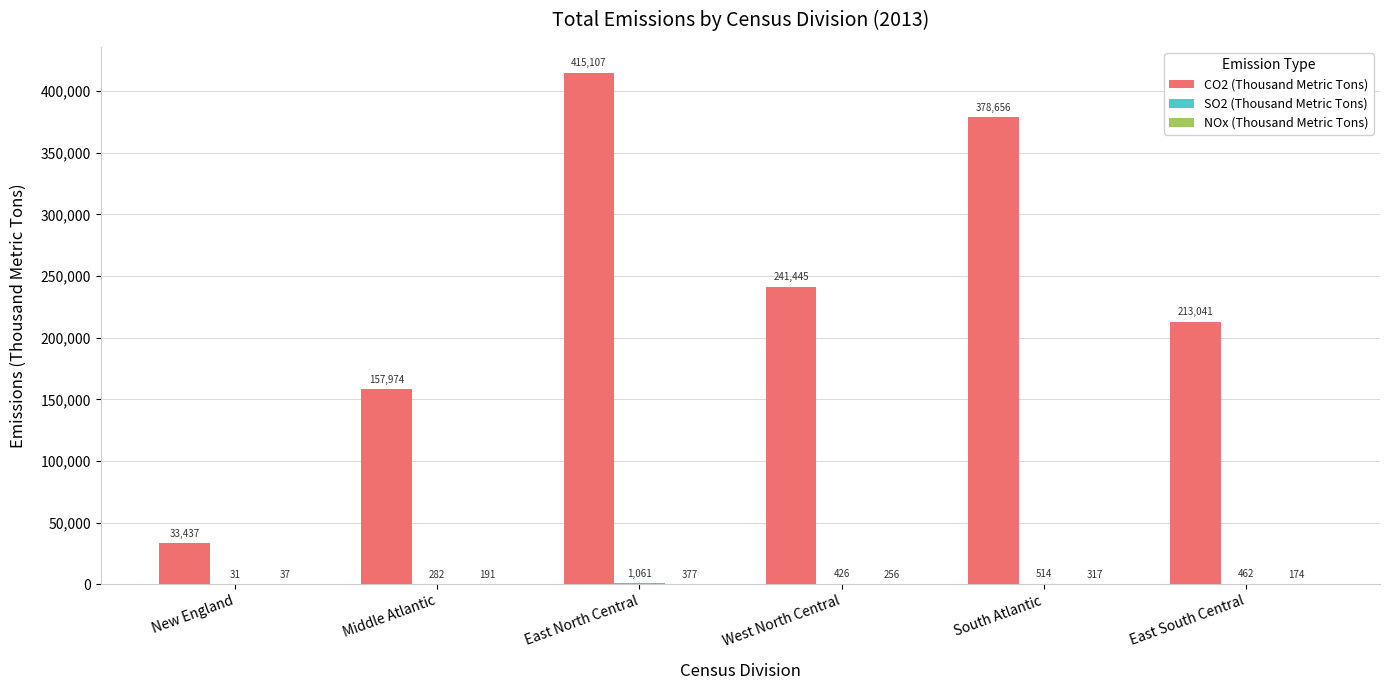

Count the number of categories in the chart.

6